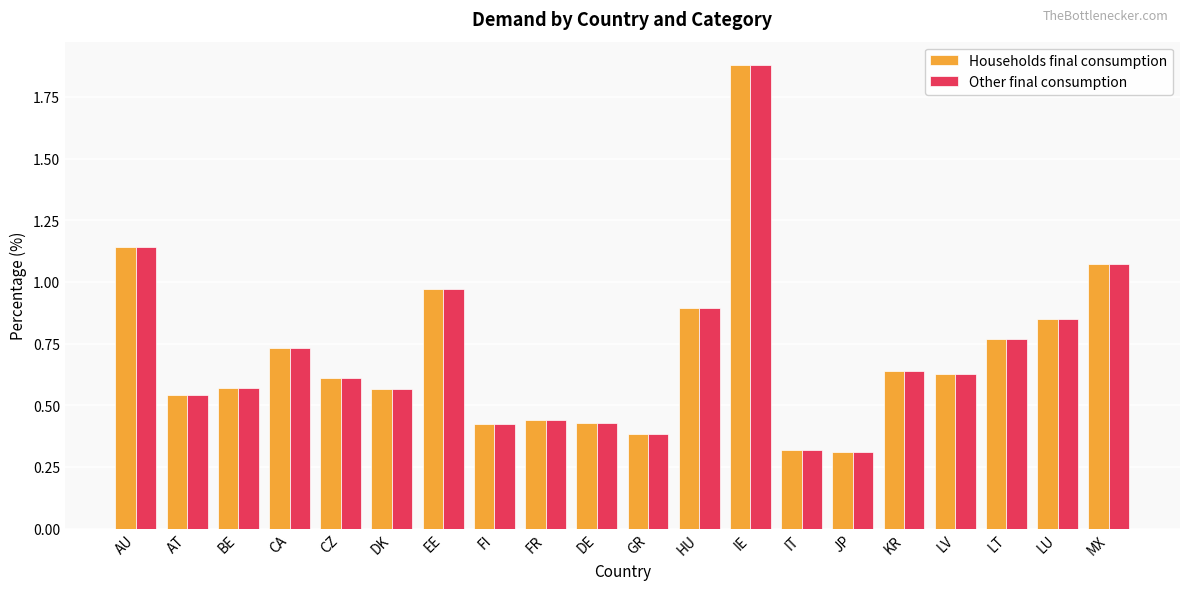

True or false: Households final consumption has a value of 1.9 at IE.

True